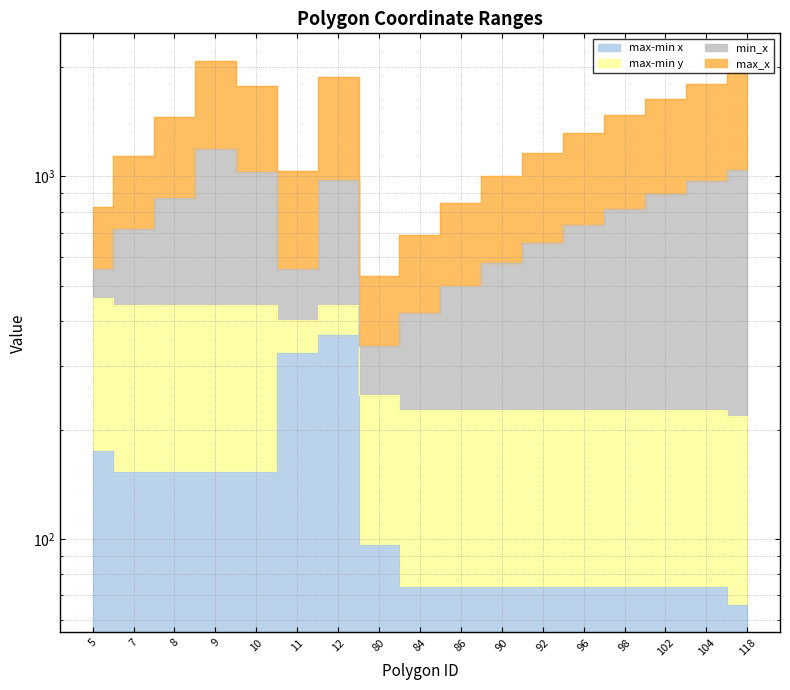

Which series has the largest total across all categories?

max_x